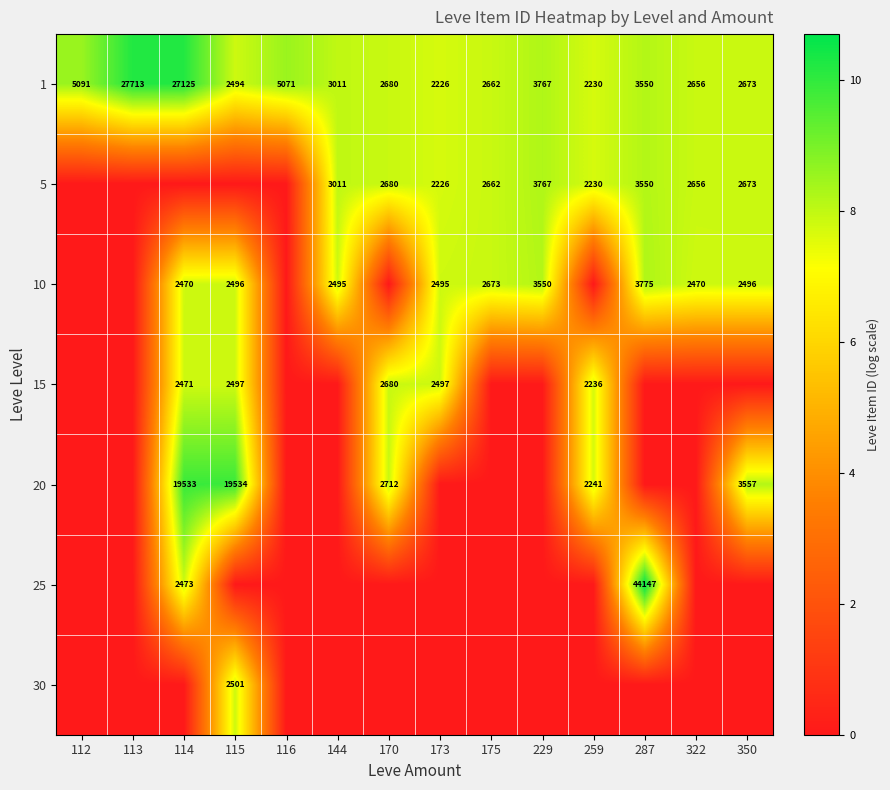

What is the difference between the maximum and minimum values in the 1 series?

25487